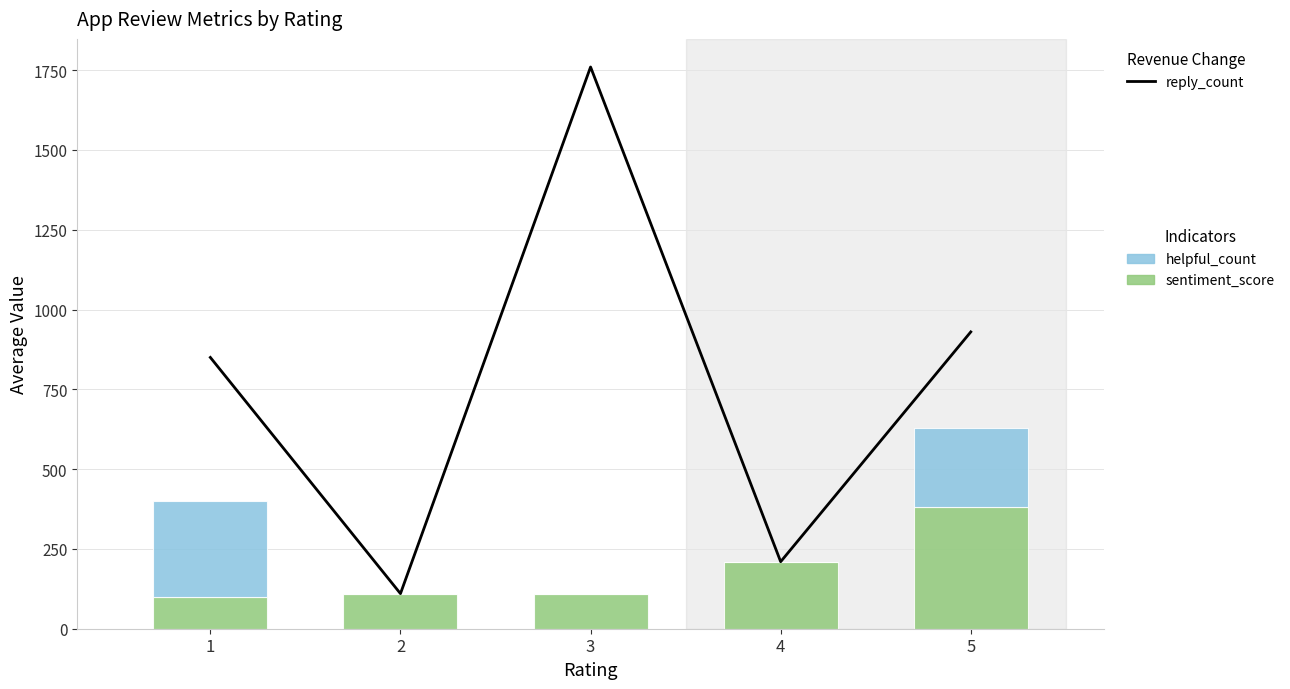

Which series has the largest total across all categories?

reply_count